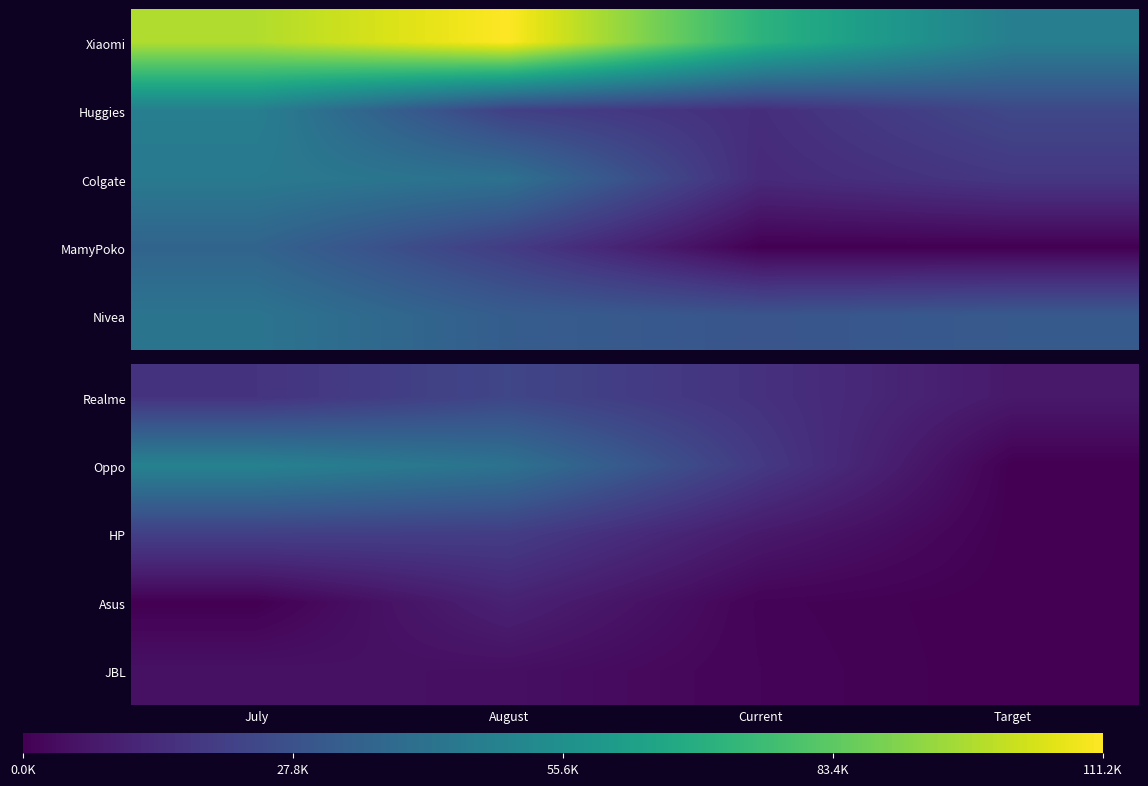

Rank the categories by JBL value from highest to lowest.

July, August, Current, Target